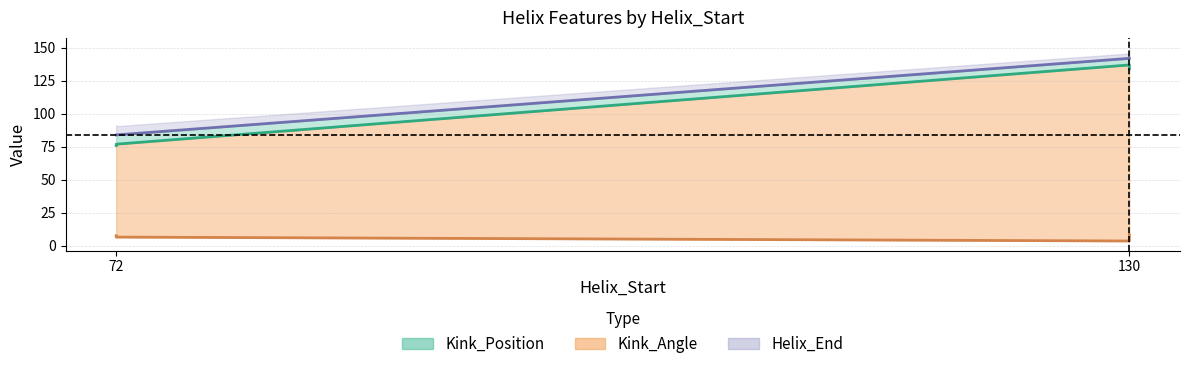

Rank the series by their maximum value, from highest to lowest.

Helix_End, Kink_Position, Kink_Angle